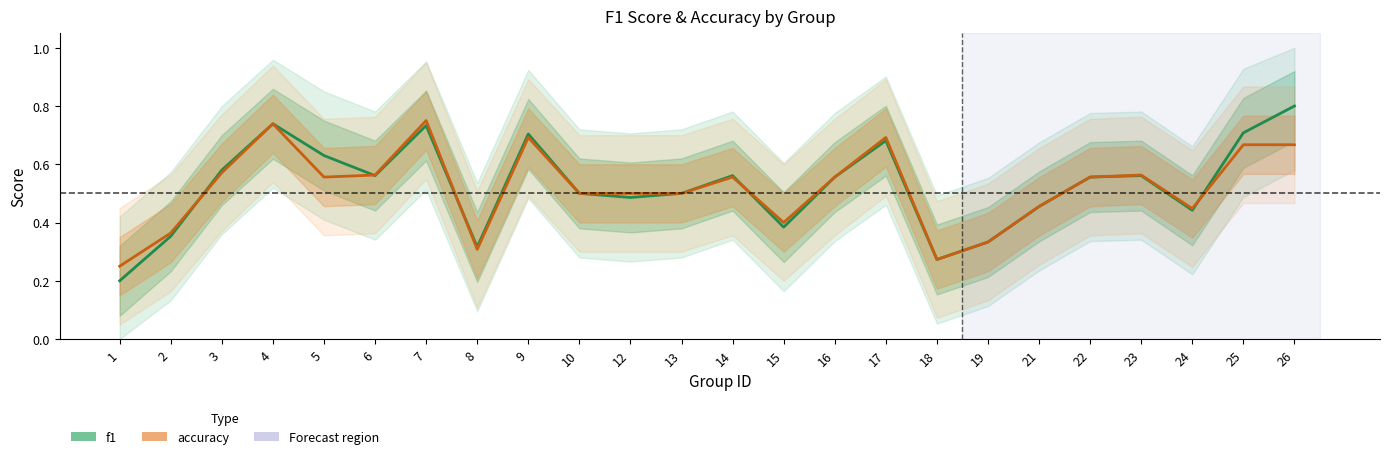

What is the greatest value displayed?

0.8